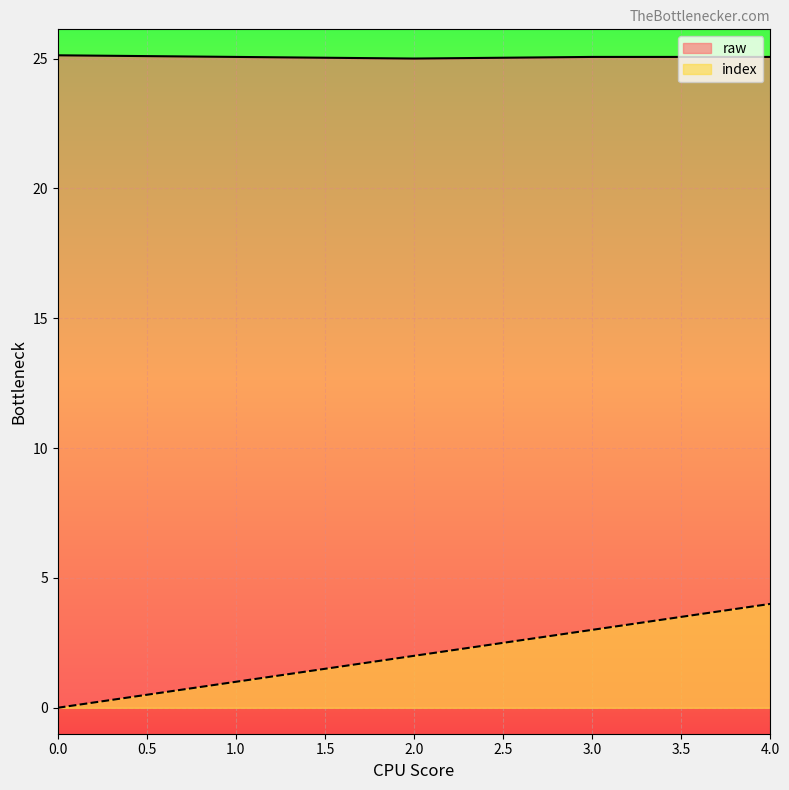

Rank the categories by index value from lowest to highest.

0.0, 1.0, 2.0, 3.0, 4.0